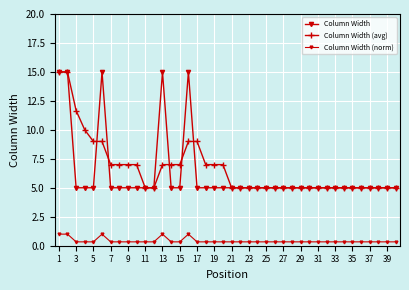

How many lines are shown in the chart?

3